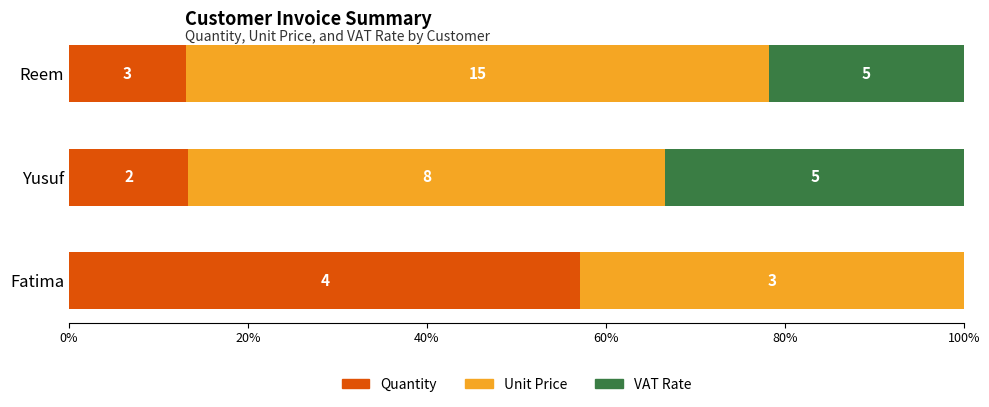

What are all the series names shown in the legend?

Quantity, Unit Price, VAT Rate